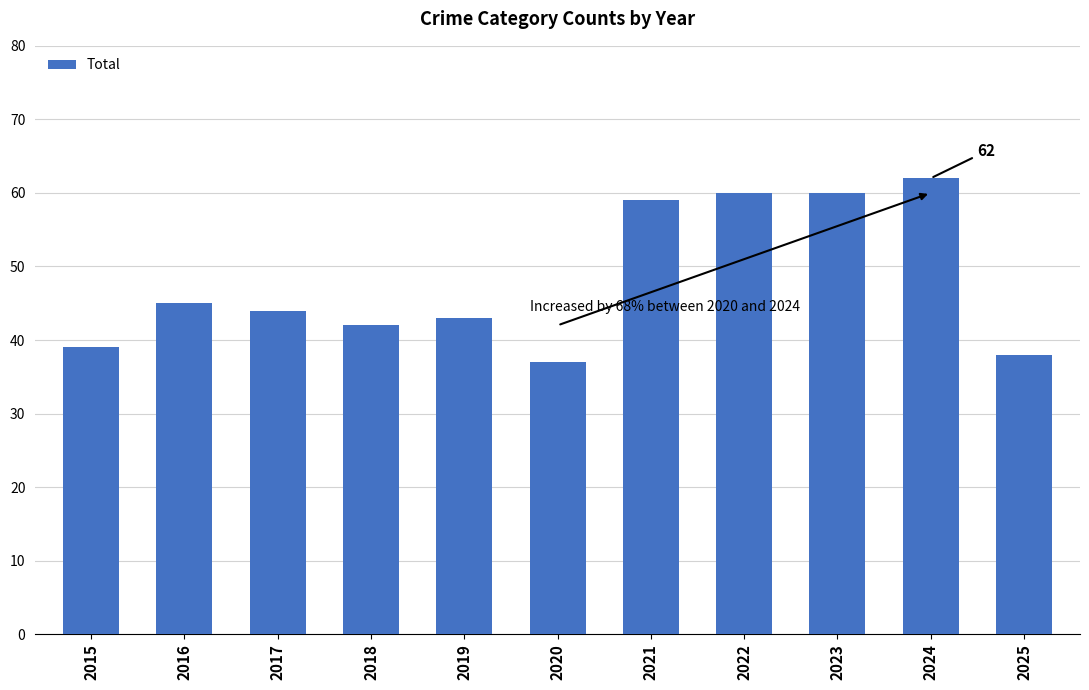

Which label corresponds to the smallest value in the chart?

2020